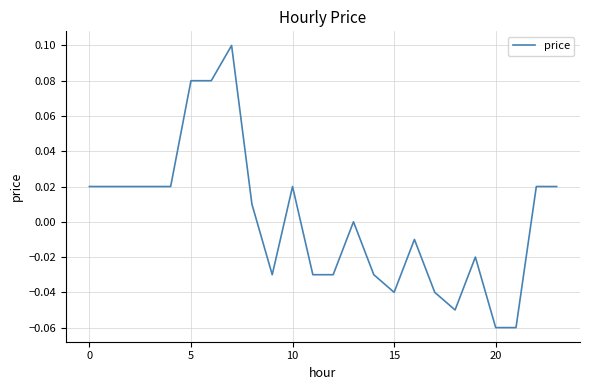

How many lines are shown in the chart?

1